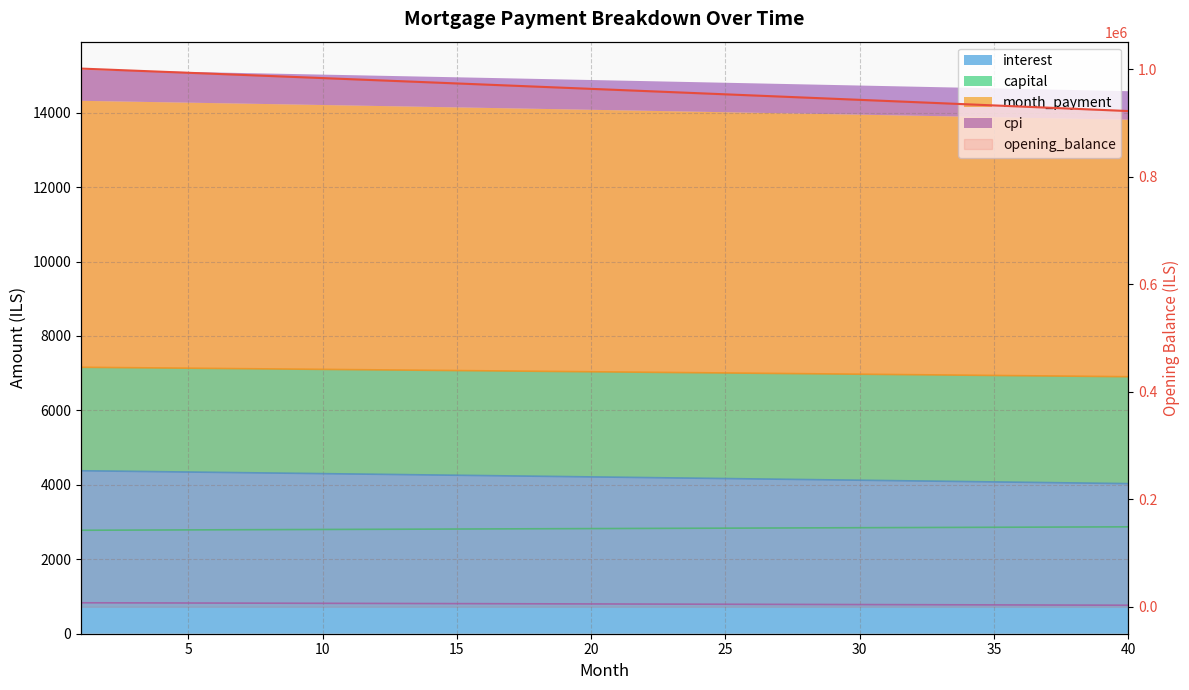

What is the difference between the maximum and minimum values in the cpi series?

65.9